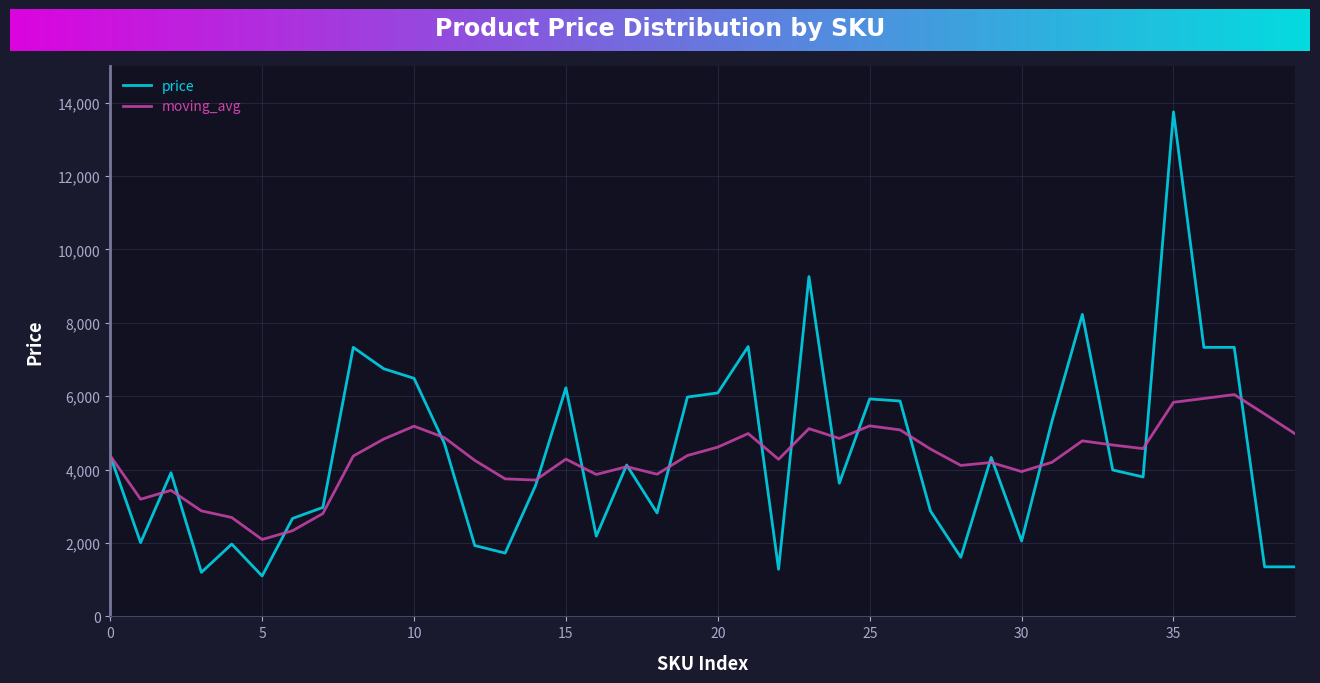

Rank the series by their maximum value, from highest to lowest.

price, moving_avg